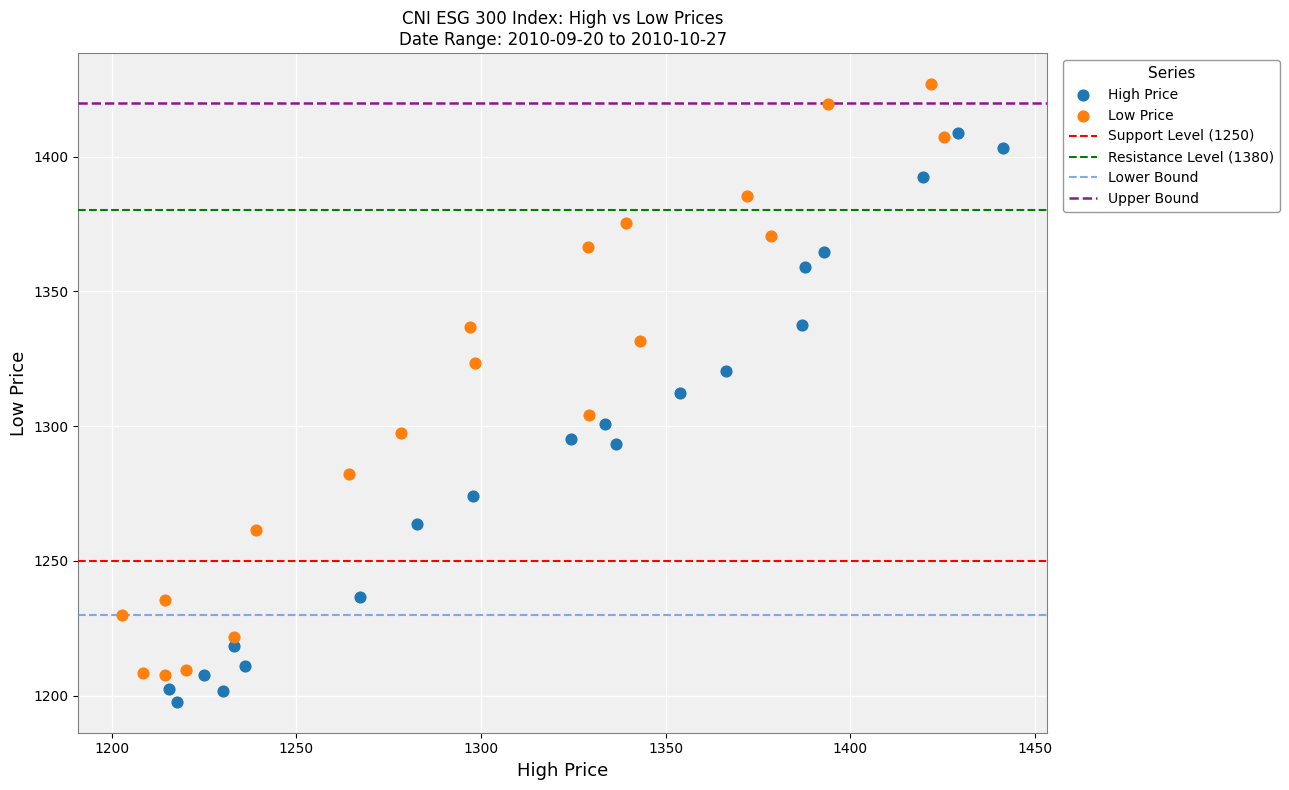

Which series has the widest spread of Y values?

Low Price